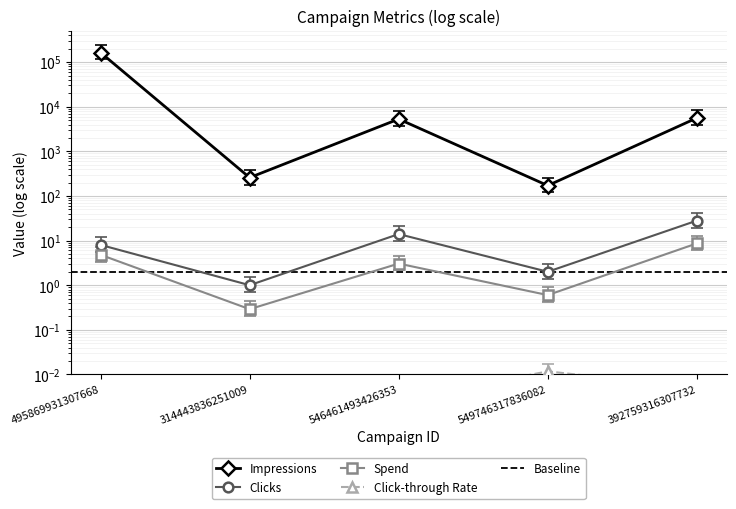

How many lines are shown in the chart?

4